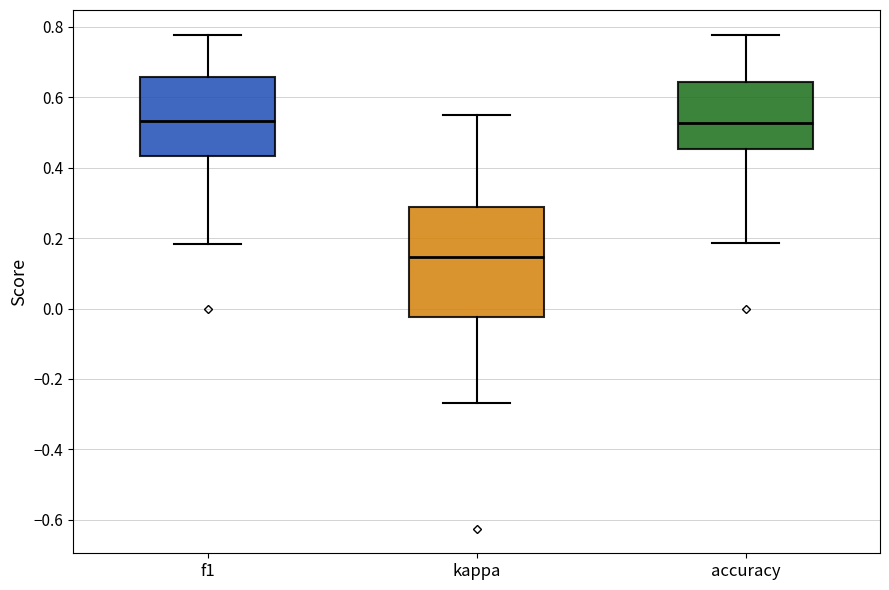

Reading left to right, read every box against the y-axis: the position of its median line, the range the box covers, and the ends of its whiskers. The values are not printed on the chart, so give them approximately, as read against the axis.

f1: median 0.54, box 0.44 to 0.66, whiskers 0.18 to 0.78
kappa: median 0.14, box -0.02 to 0.28, whiskers -0.26 to 0.56
accuracy: median 0.52, box 0.46 to 0.64, whiskers 0.18 to 0.78